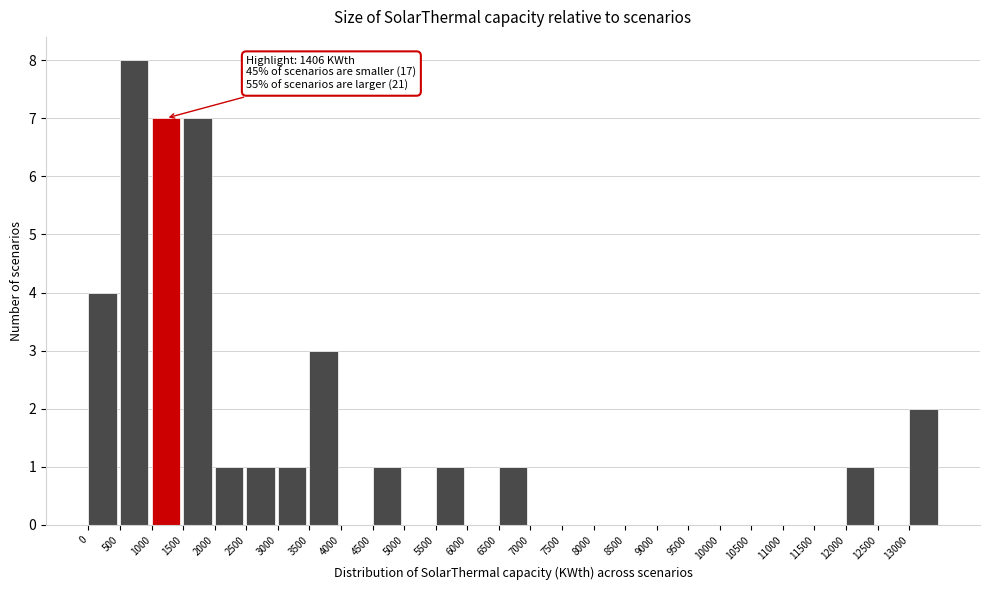

Which range on the x-axis has the tallest bar?

500 to 1000